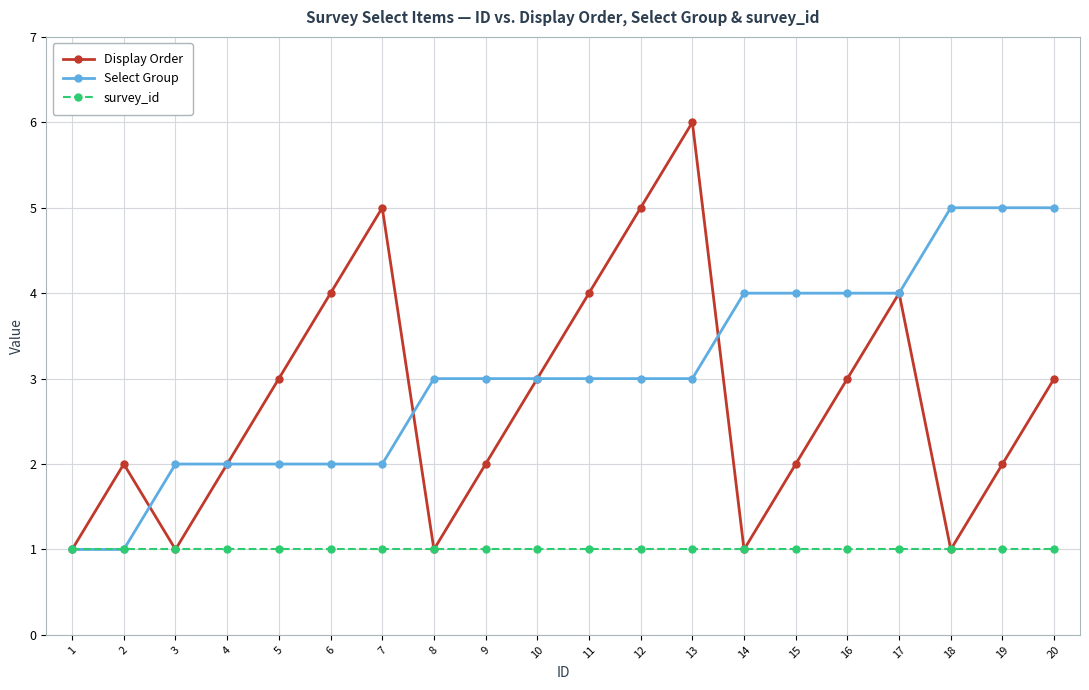

What is the spread (max minus min) of values at 3?

1